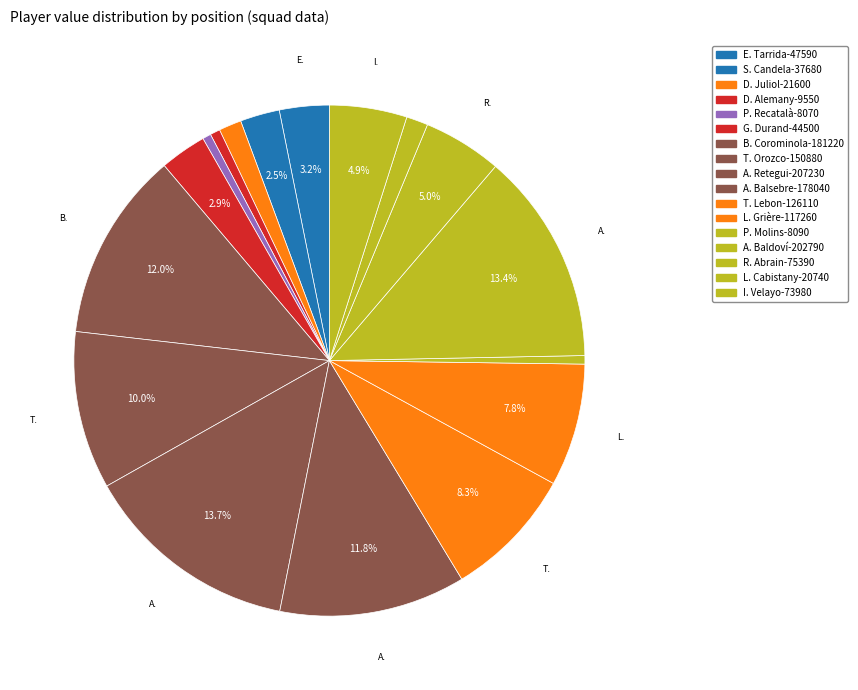

Count the number of slices in the pie.

17